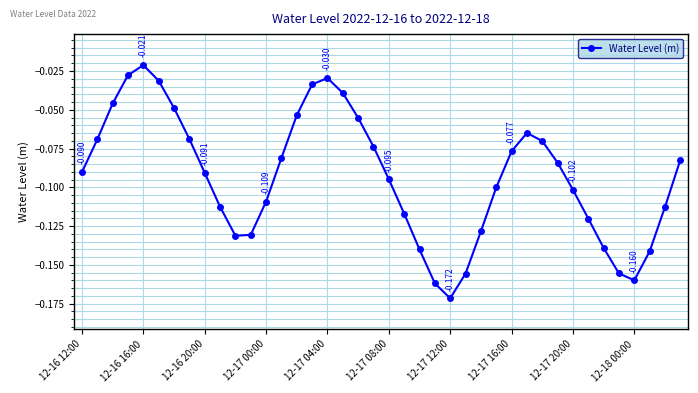

How many lines are shown in the chart?

1